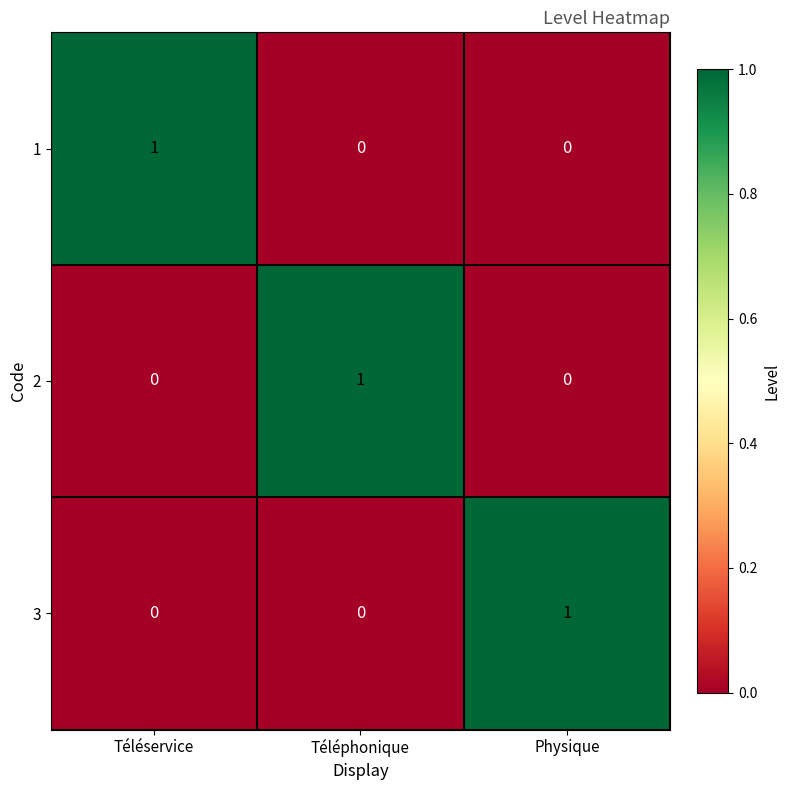

At how many categories does at least one series exceed 0?

3